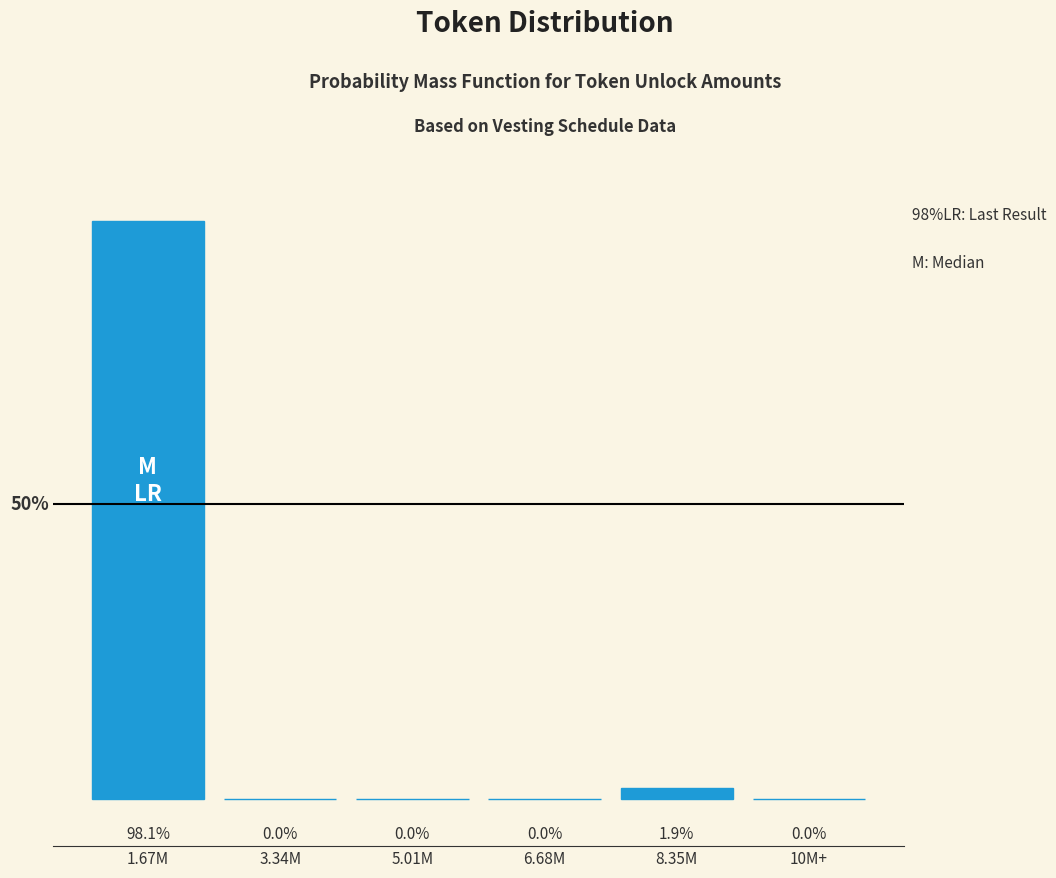

Between 1.67M and 3.34M, which is larger?

1.67M